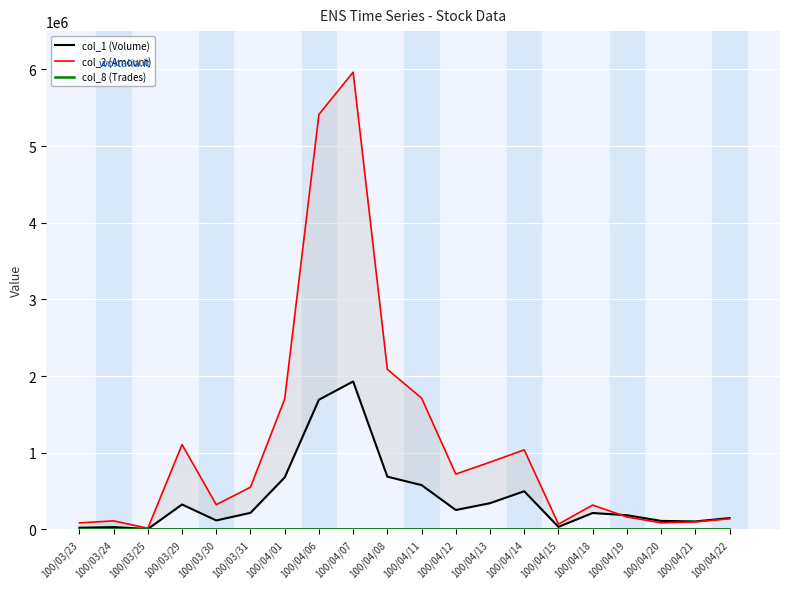

In col_2 (Amount), how many points are lower than both neighbors (excluding endpoints)?

5